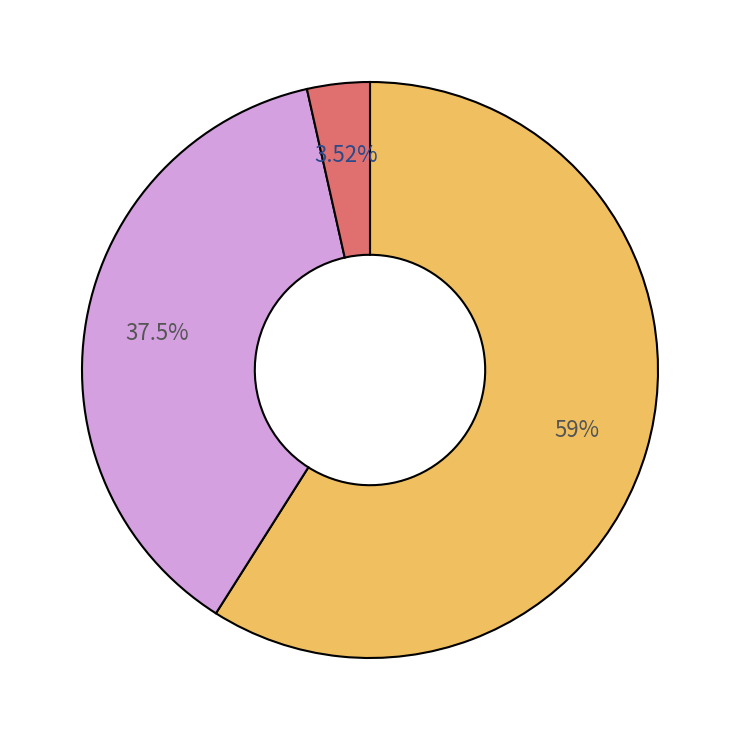

Is there any slice that represents more than half of the pie?

Yes